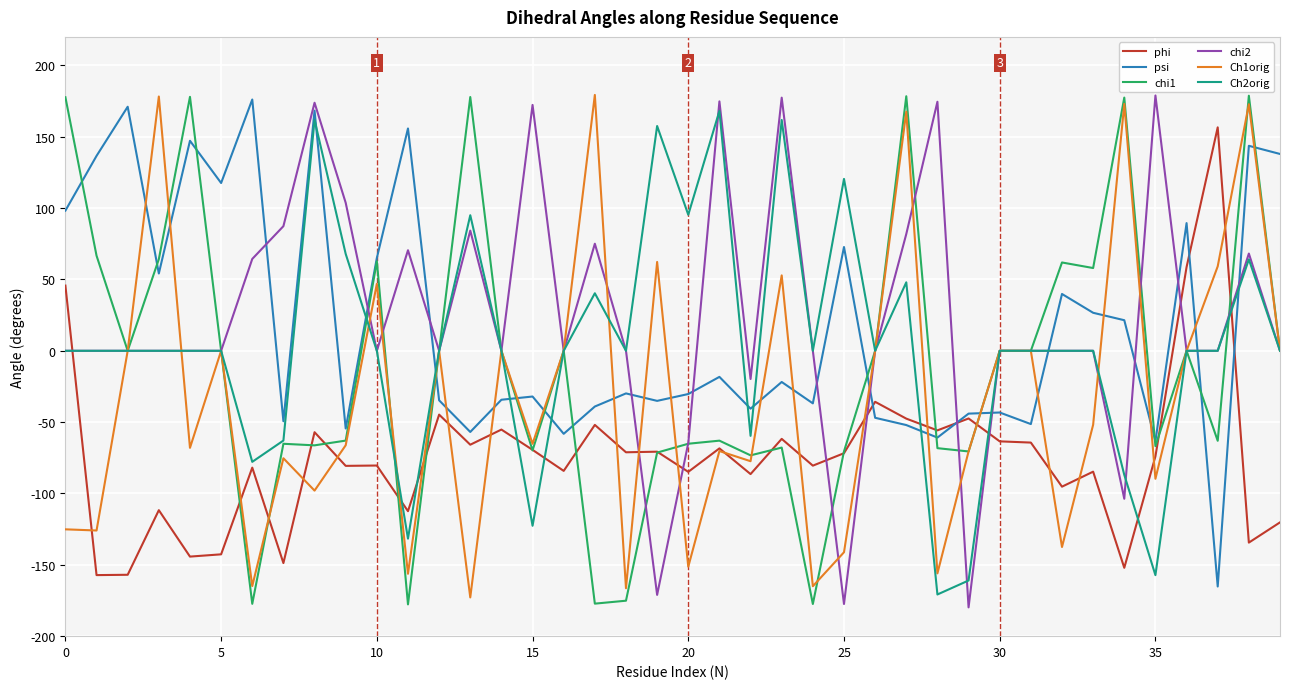

What is the minimum value for Ch1orig?

-172.8